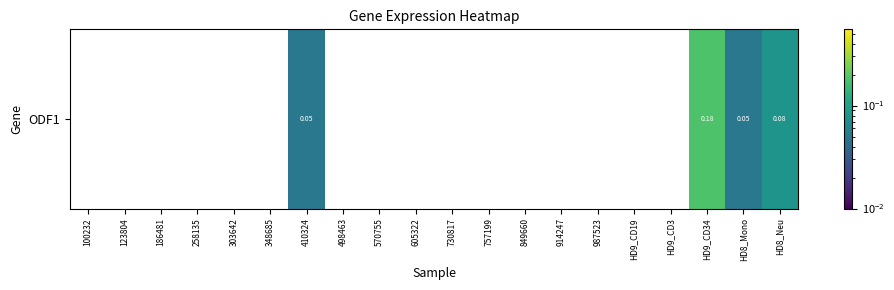

The value at 348685 is -0.1. True or false?

False